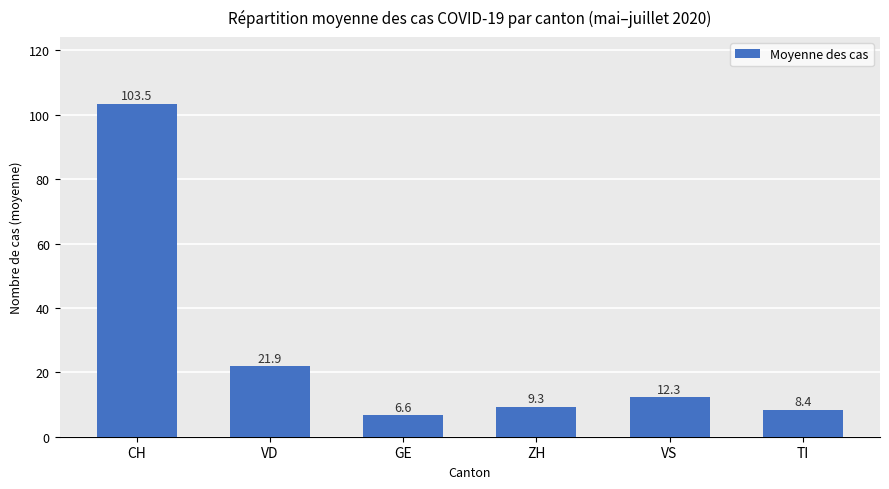

What is the greatest value displayed?

103.5